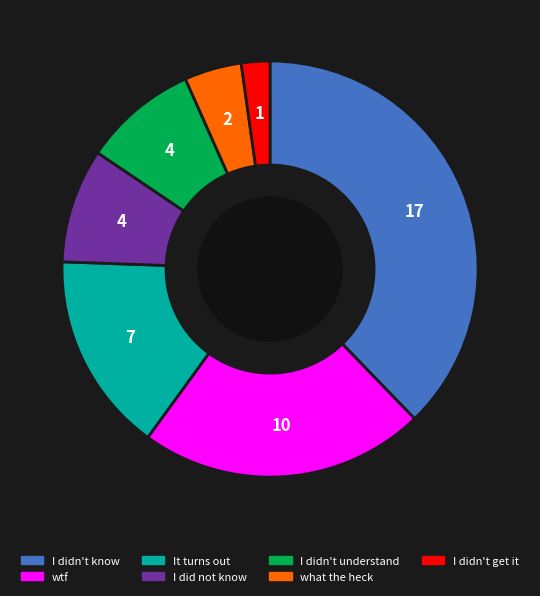

Is there any slice that represents more than half of the pie?

No